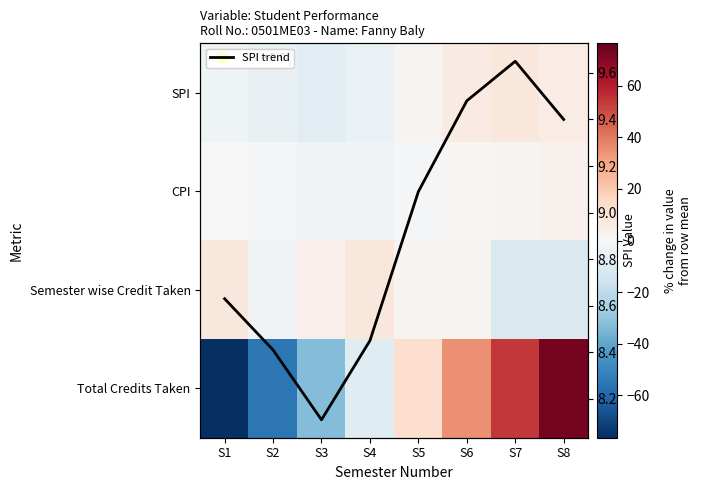

Which series has the largest range (max minus min)?

Total Credits Taken